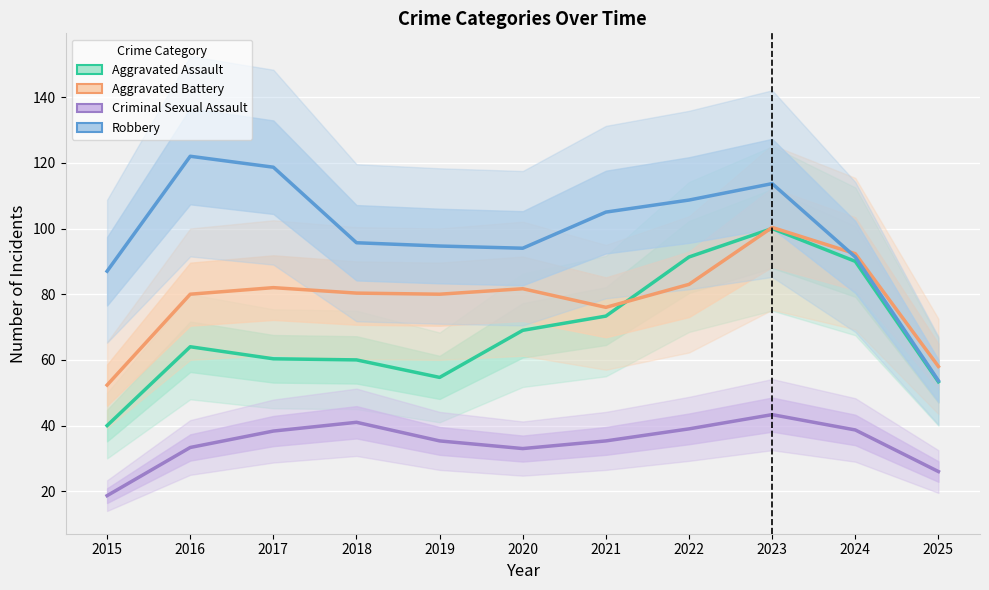

List the series in order of their overall mean, lowest first.

Criminal Sexual Assault, Aggravated Assault, Aggravated Battery, Robbery